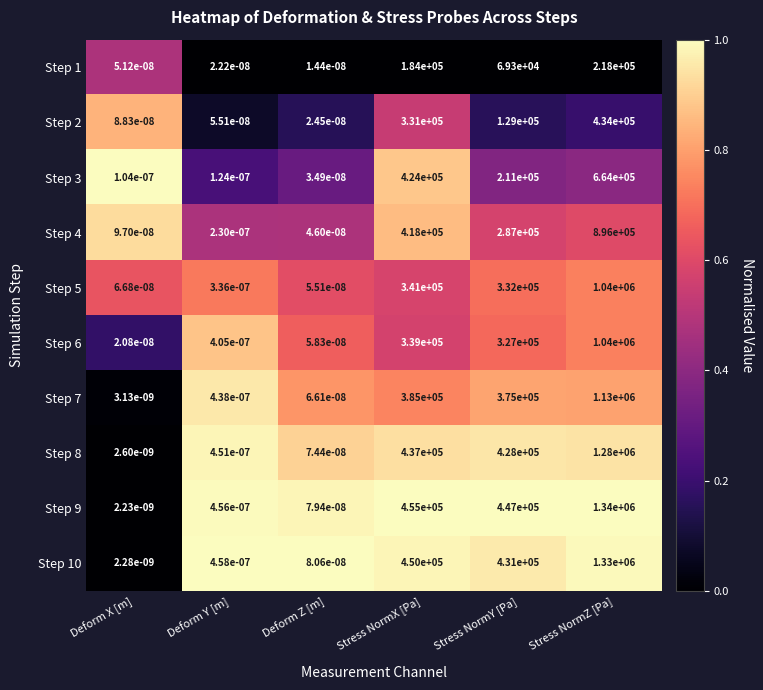

At how many categories does at least one series exceed 0?

6